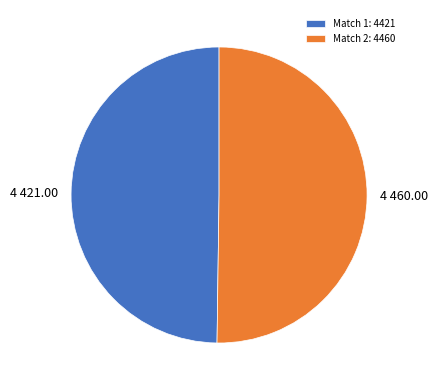

Count the number of slices in the pie.

2